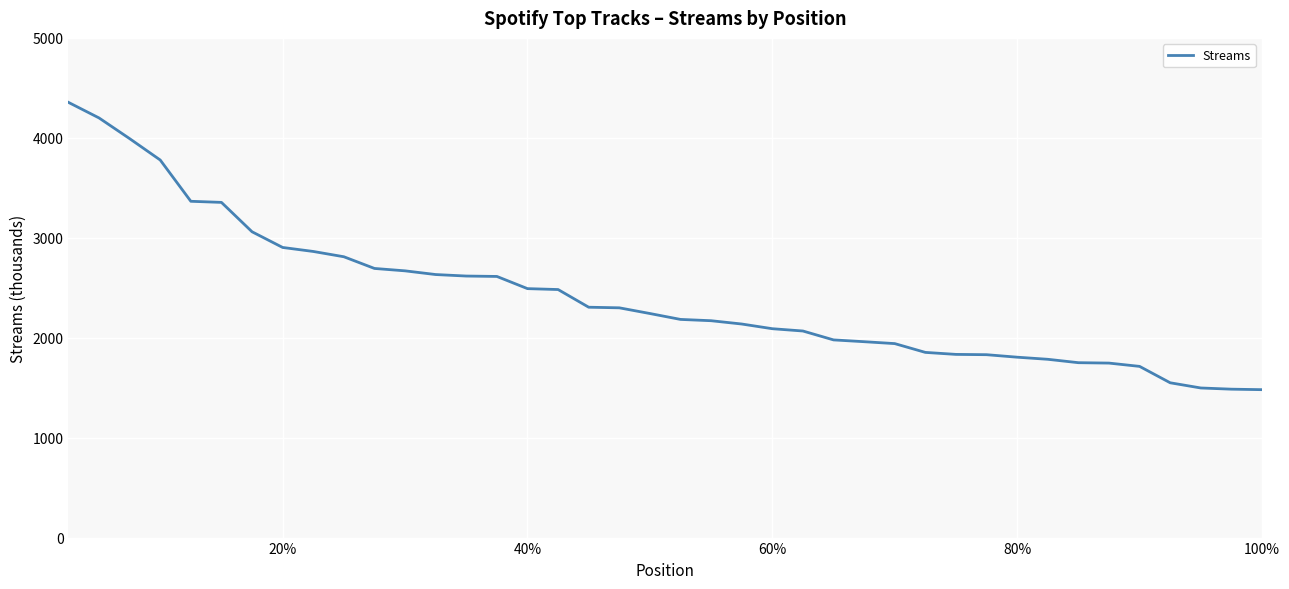

What is the difference between the maximum and minimum values?

2875